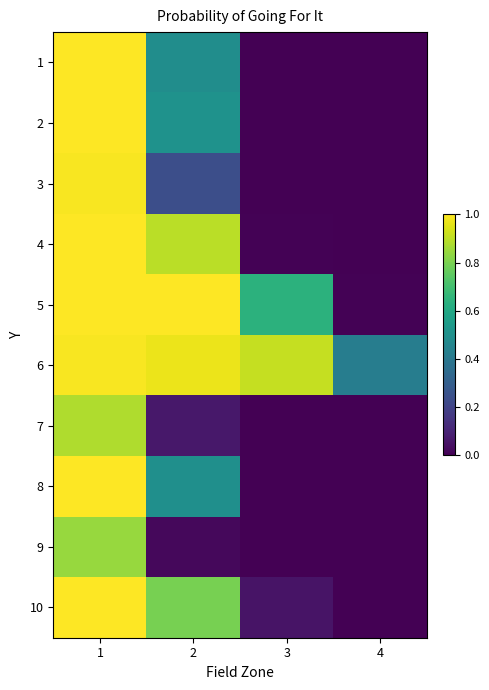

What is the spread (max minus min) of values at 2?

1.0